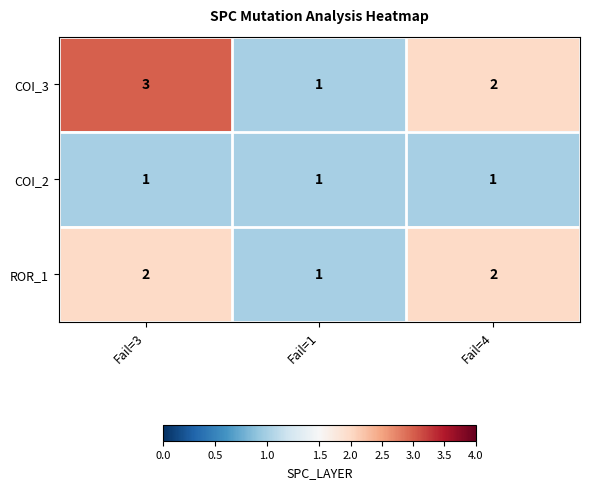

List the series in order of their peak value, lowest first.

COI_2, ROR_1, COI_3